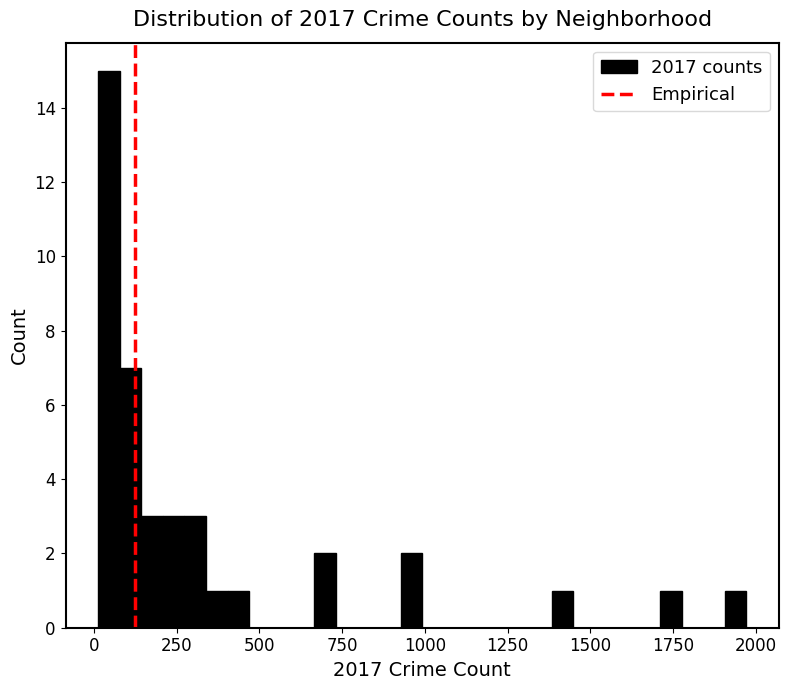

Around what value on the x-axis is the tallest bar? Give the approximate position of its centre, as read against the axis.

50